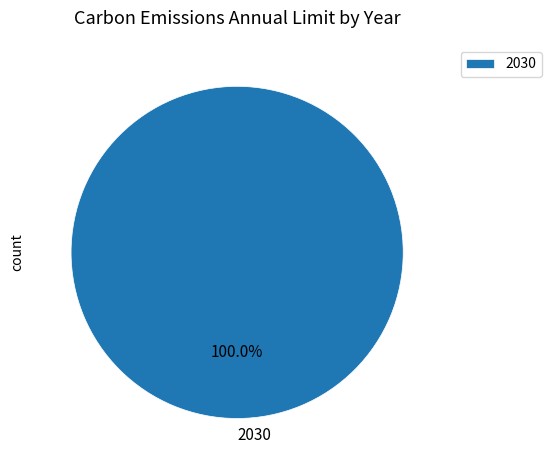

Which slice represents more than half of the pie?

2030